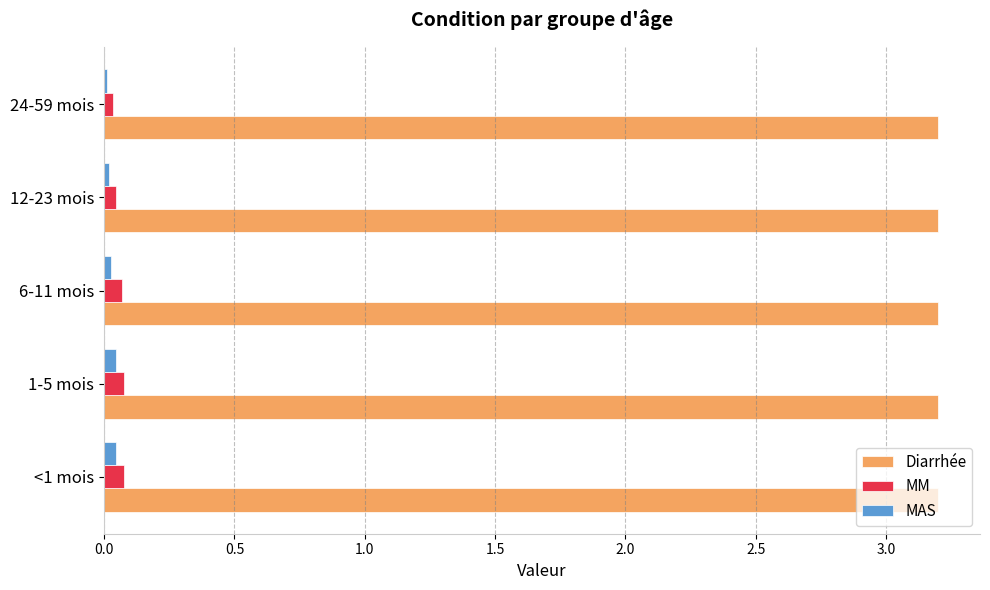

Is it true that MM equals 0.0 at 12-23 mois?

True